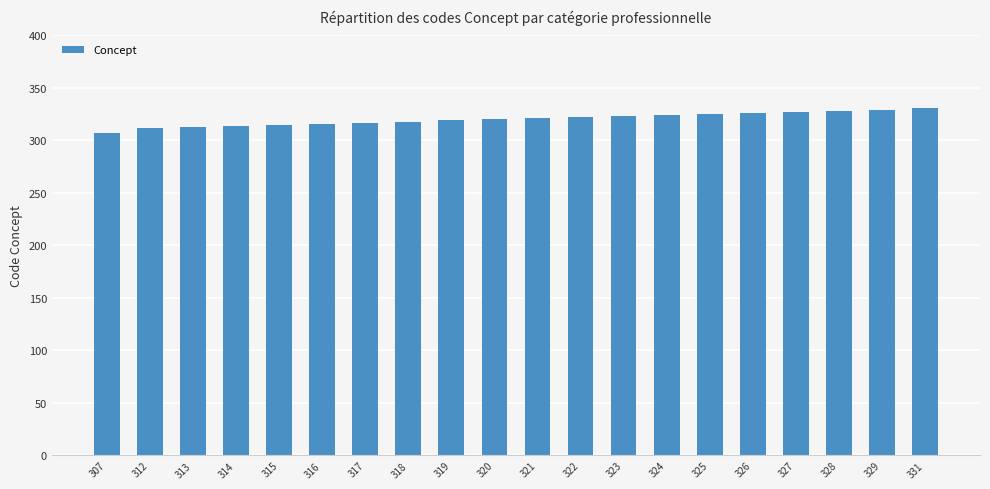

How many distinct data groups are displayed?

1